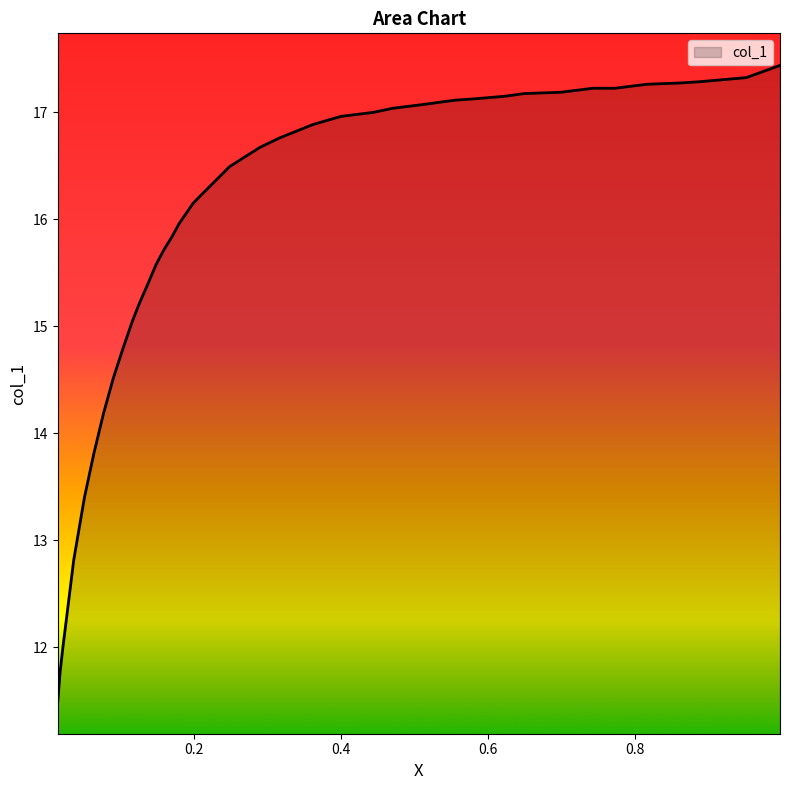

What is the difference between the maximum and minimum values?

5.9